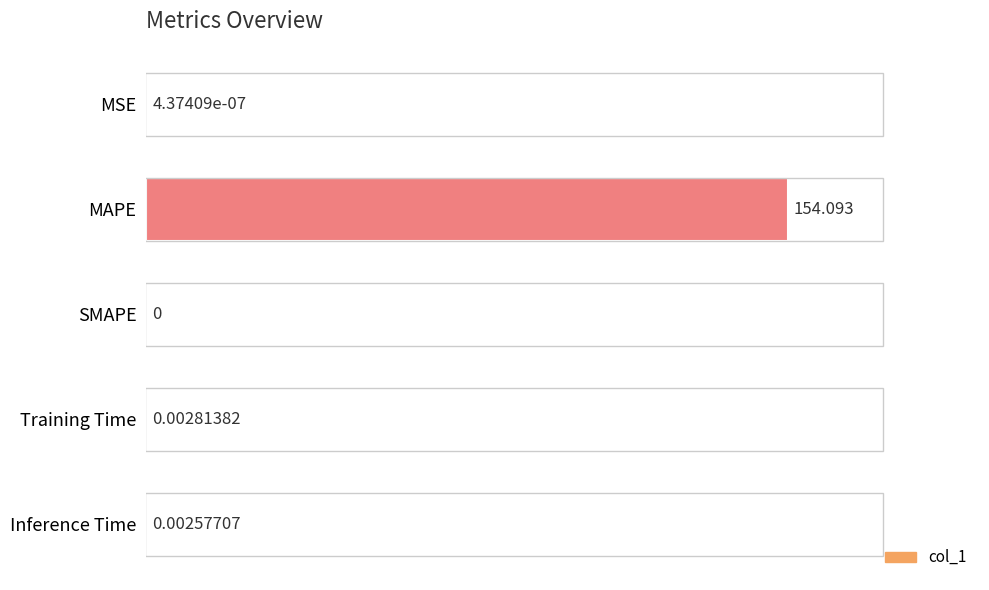

Are the bars horizontal?

Yes